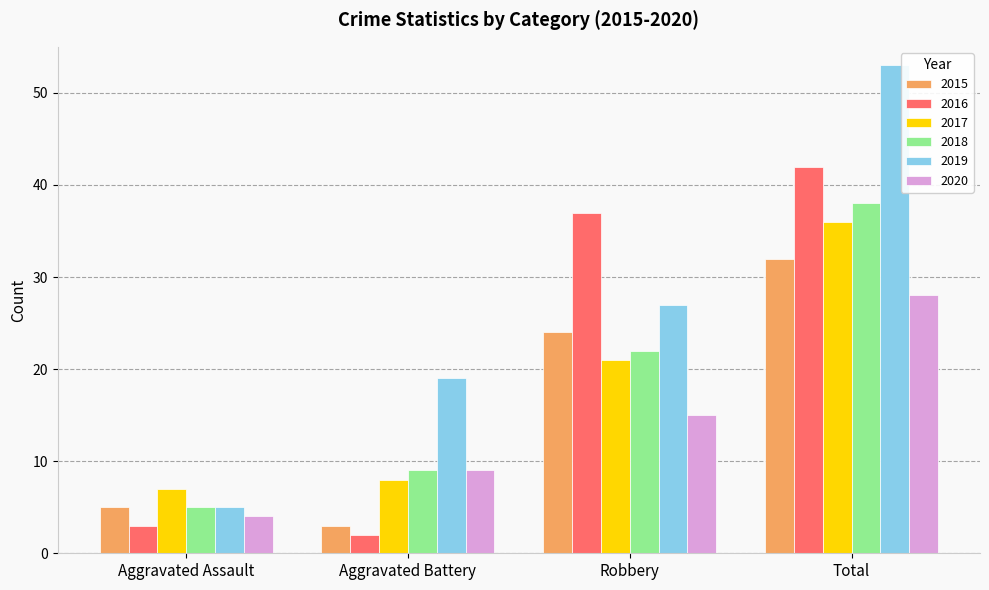

At which category is the sum across all series the highest?

Total